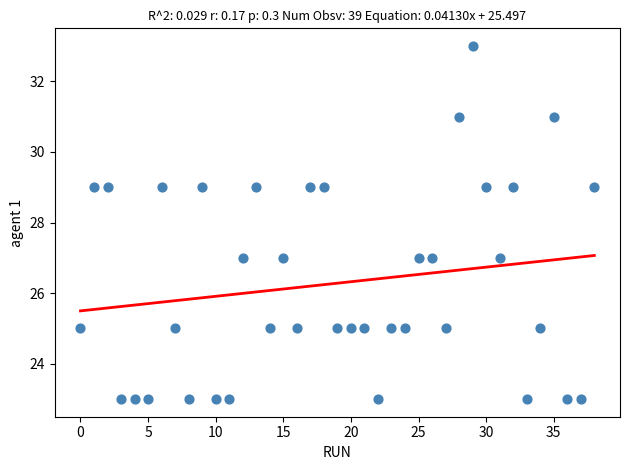

What is the range of Y values (max minus min)?

10